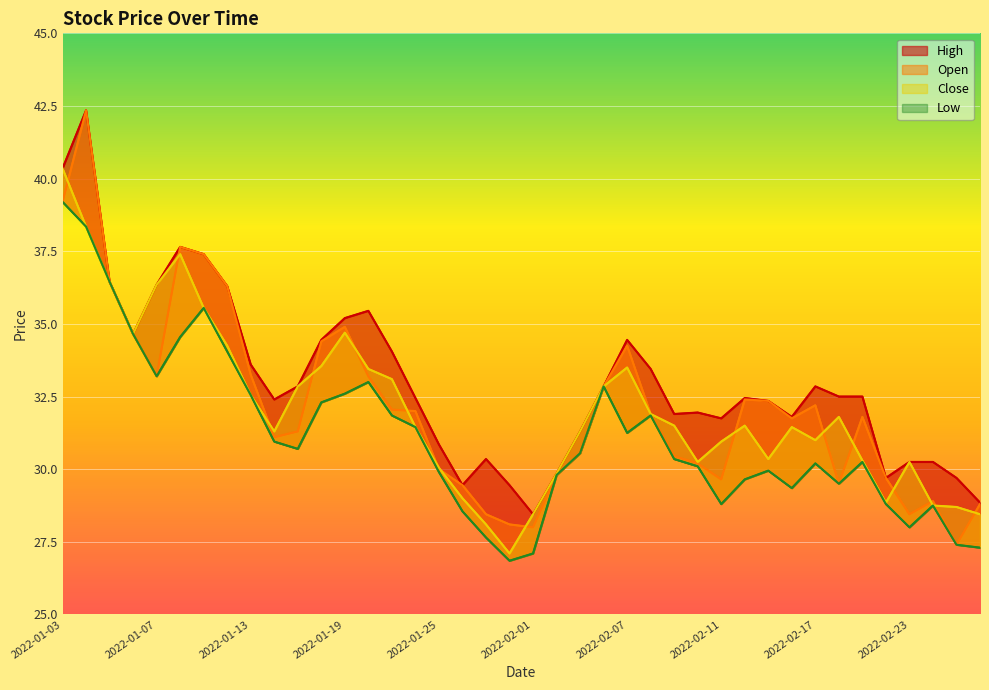

True or false: Open has a value of 64.3 at 2022-01-10.

False